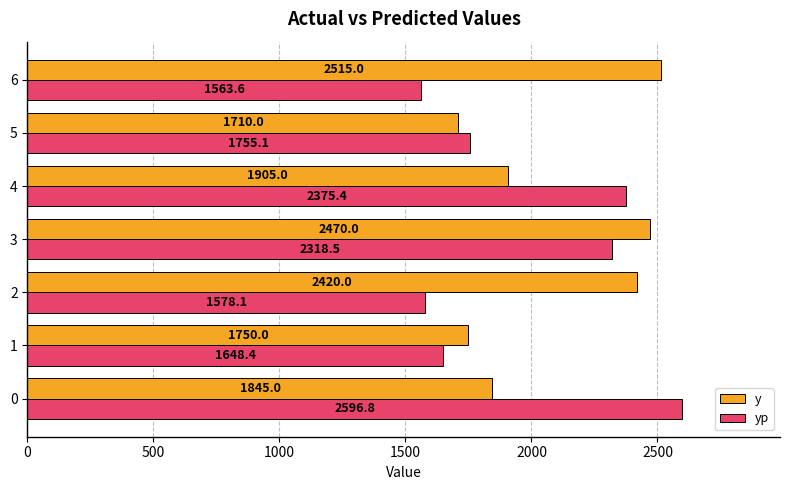

What is the highest value of the yp series?

2596.8